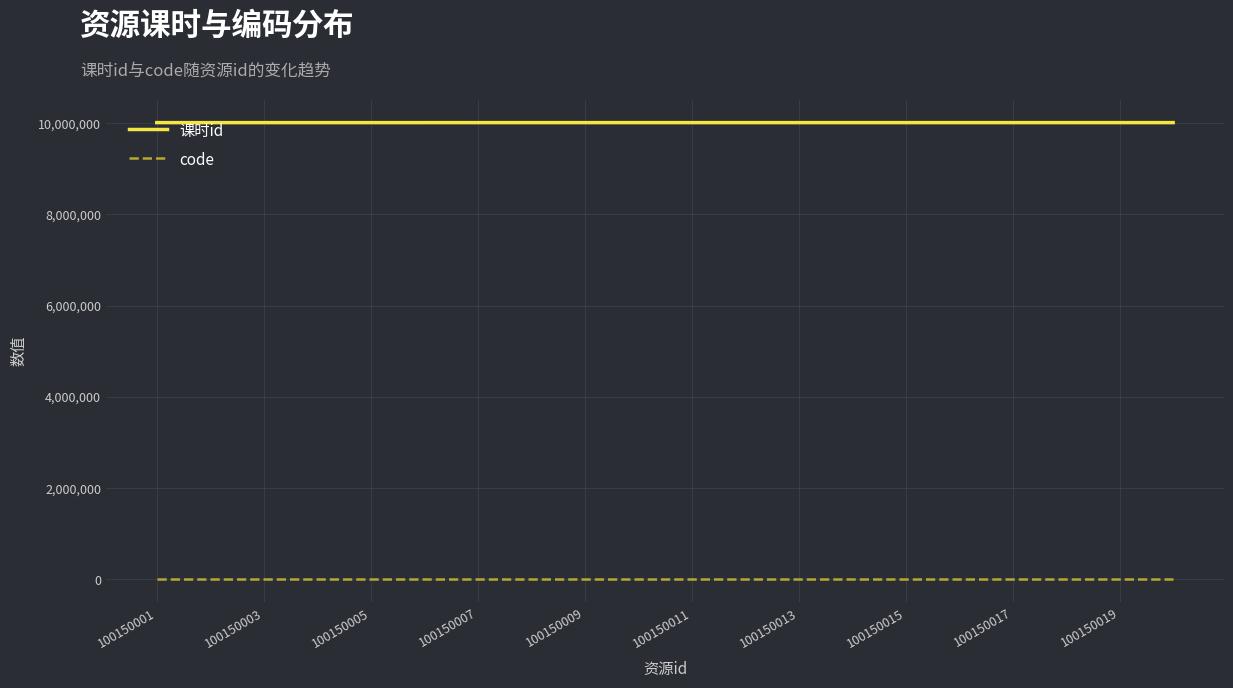

Rank the series by their maximum value, from highest to lowest.

课时id, code